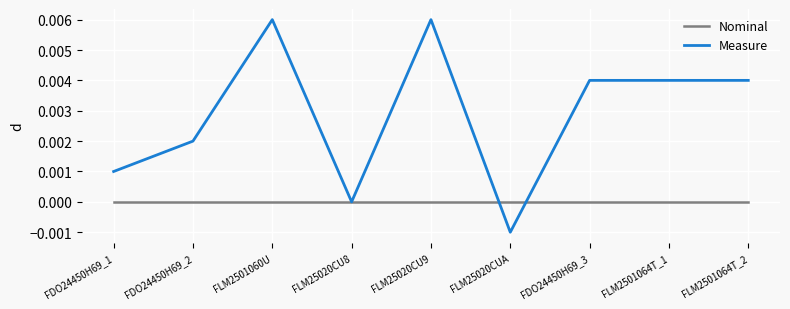

Does the chart display data point markers on the line(s)?

No